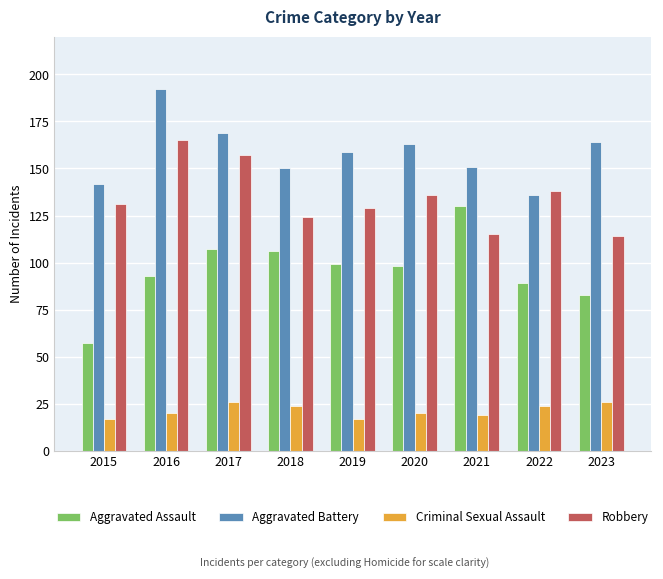

At 2017, list the series in order from smallest to largest.

Criminal Sexual Assault, Aggravated Assault, Robbery, Aggravated Battery